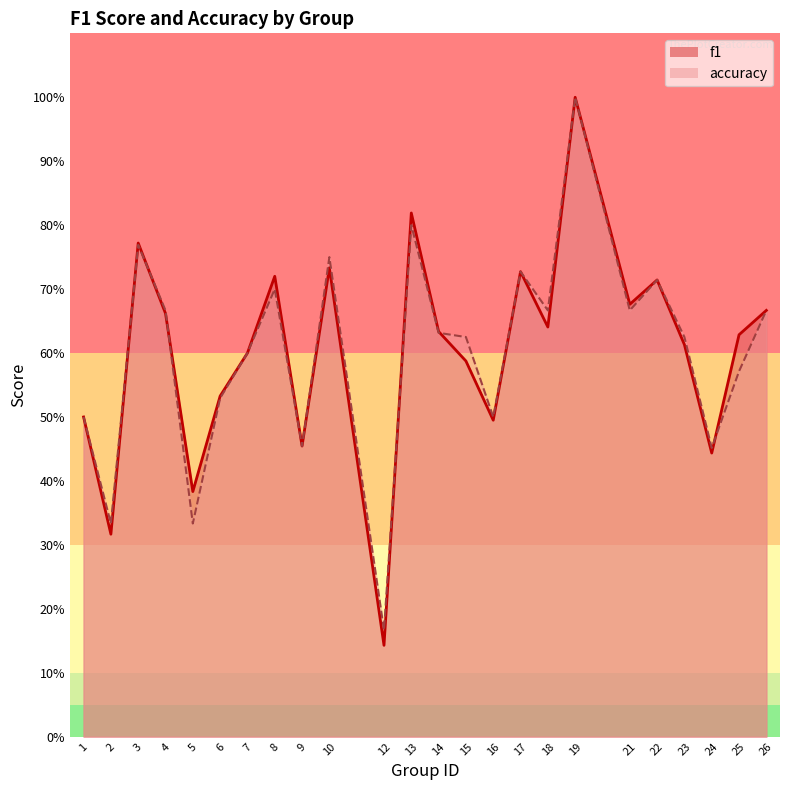

Which series ends up on top after the final intersection of f1 and accuracy?

f1